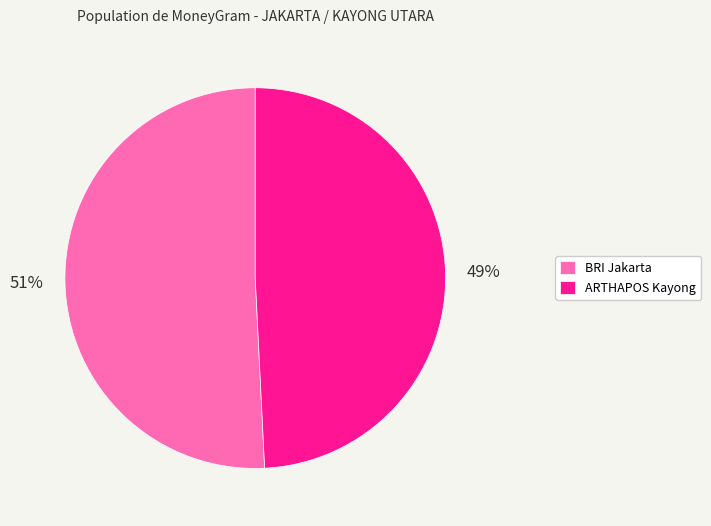

Count the number of slices in the pie.

2